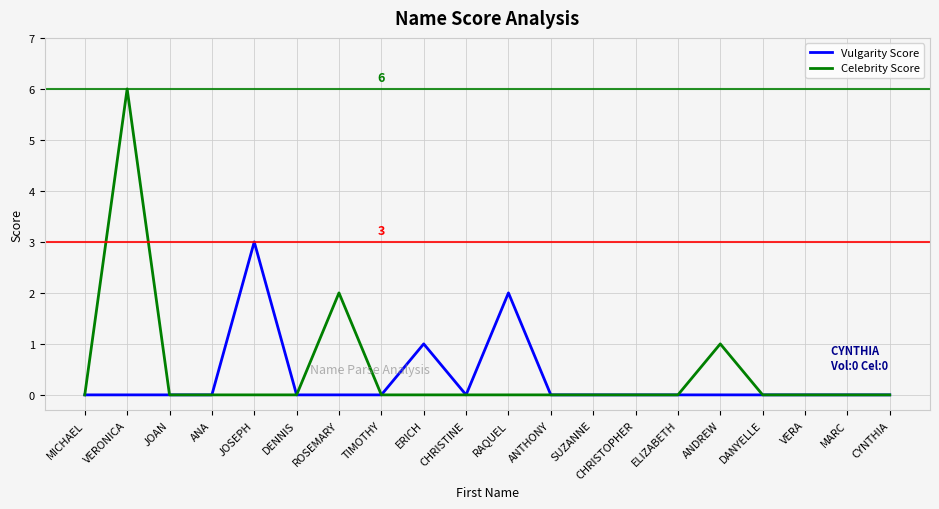

At ERICH, list the series in order from smallest to largest.

Celebrity Score, Vulgarity Score